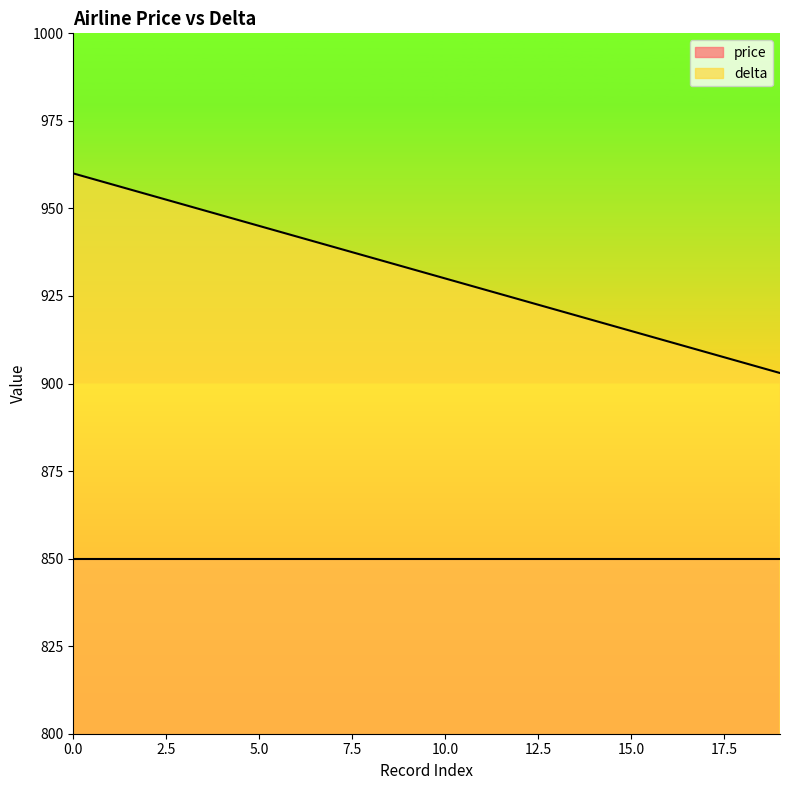

Is it true that the value at 2 is 1709?

False